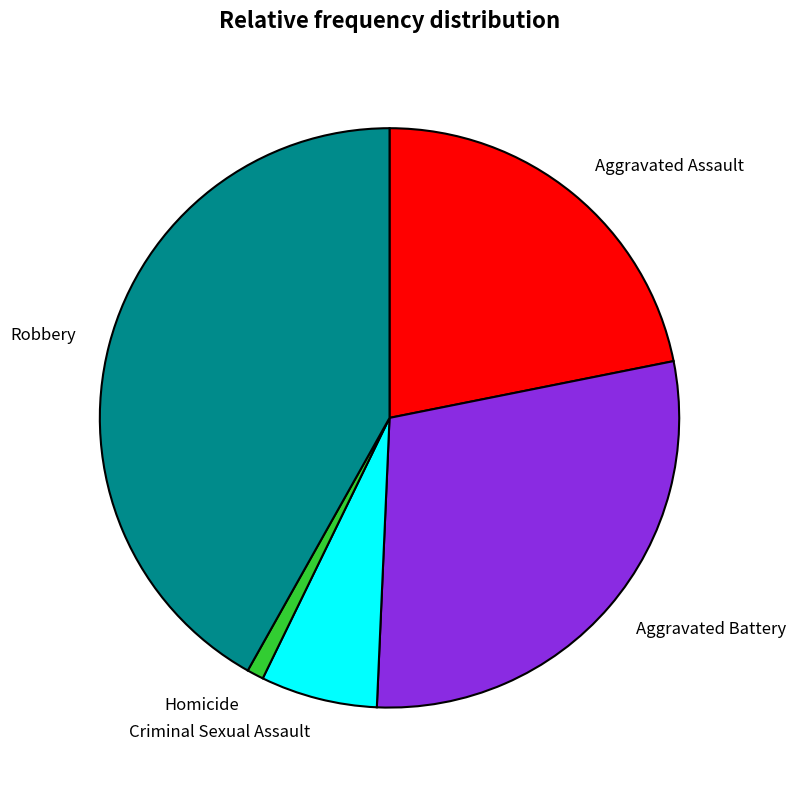

The Homicide slice represents 13% of the pie. True or false?

False